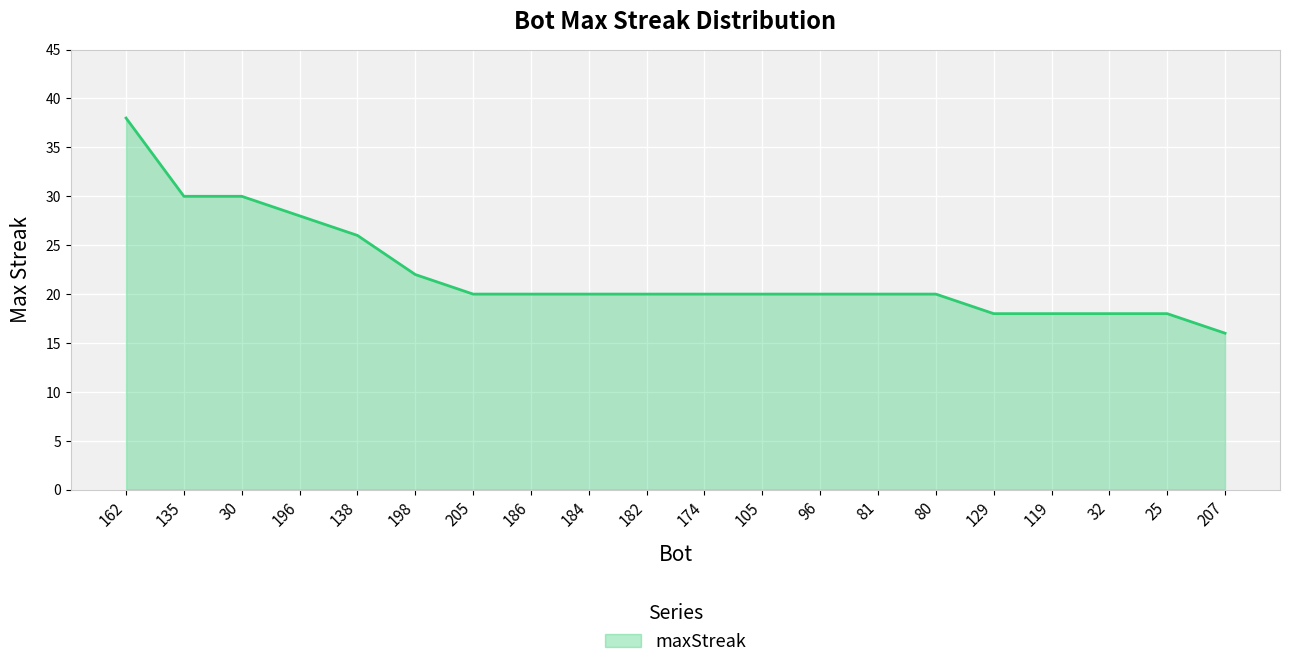

What is the difference between the maximum and minimum values?

22